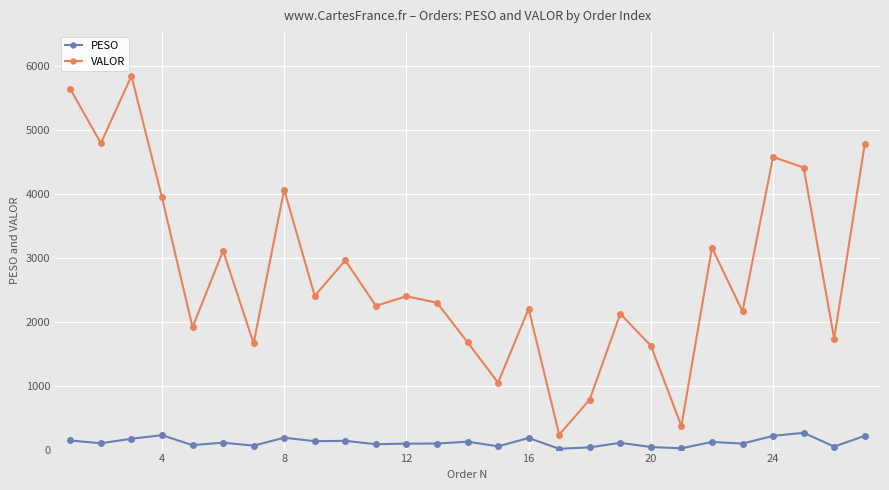

What is the average value of the VALOR series?

2744.6